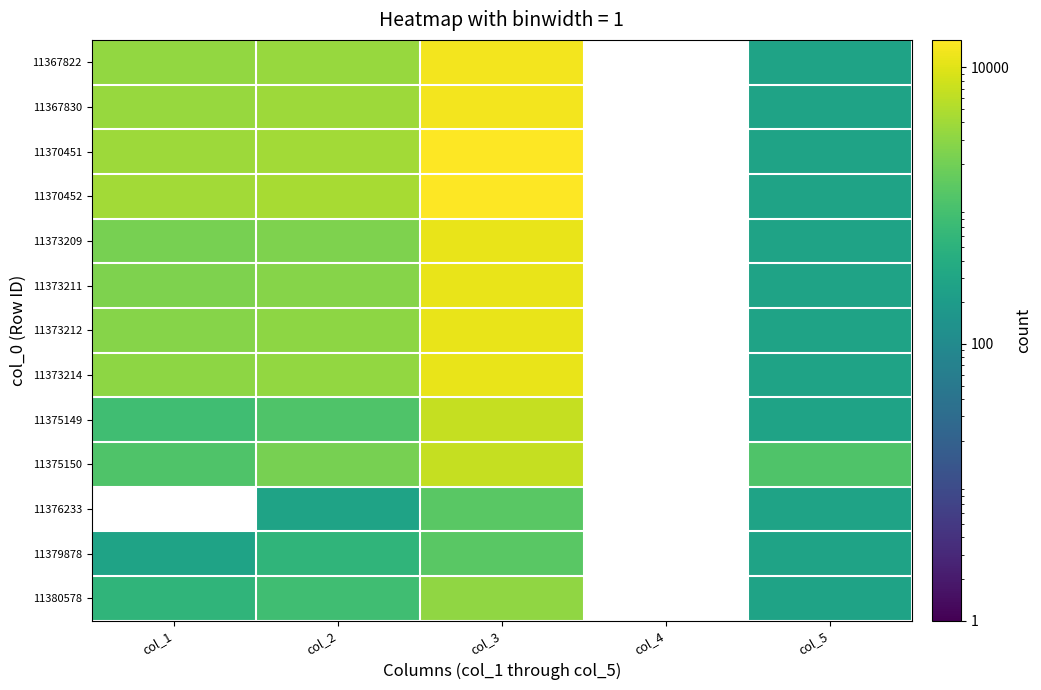

List the series in order of their overall mean, highest first.

11367822, 11367830, 11370451, 11370452, 11373209, 11373211, 11373212, 11373214, 11375149, 11375150, 11376233, 11379878, 11380578